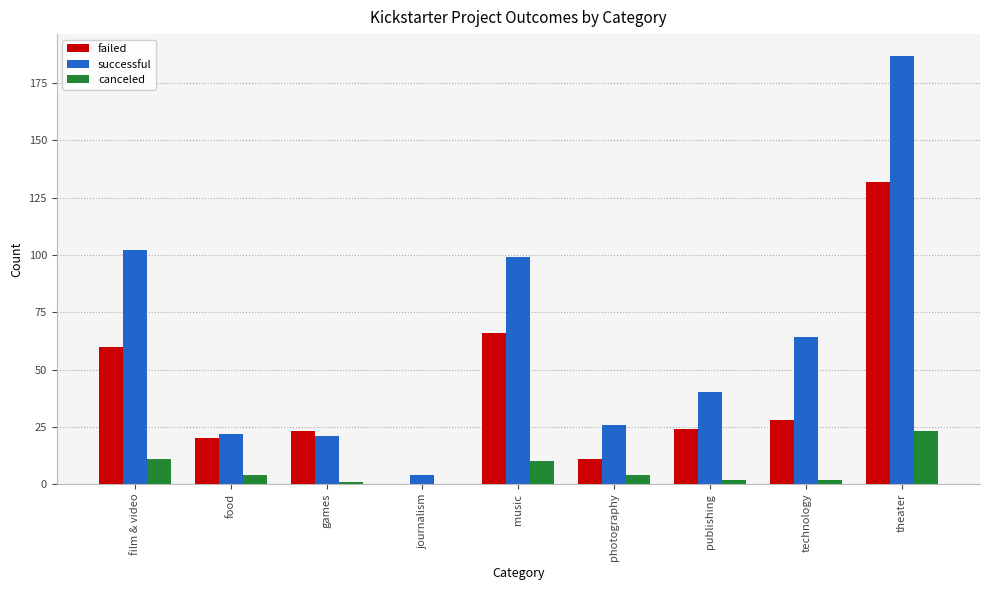

Are the bars grouped side by side (vs. stacked)?

Yes